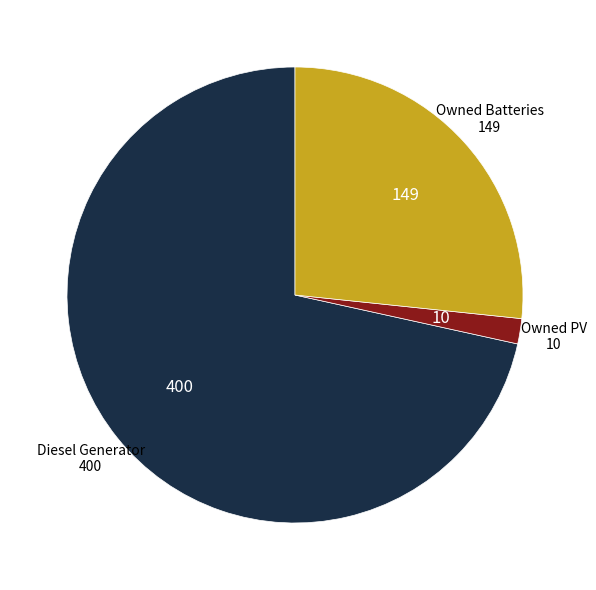

Does any single category account for the majority?

Yes